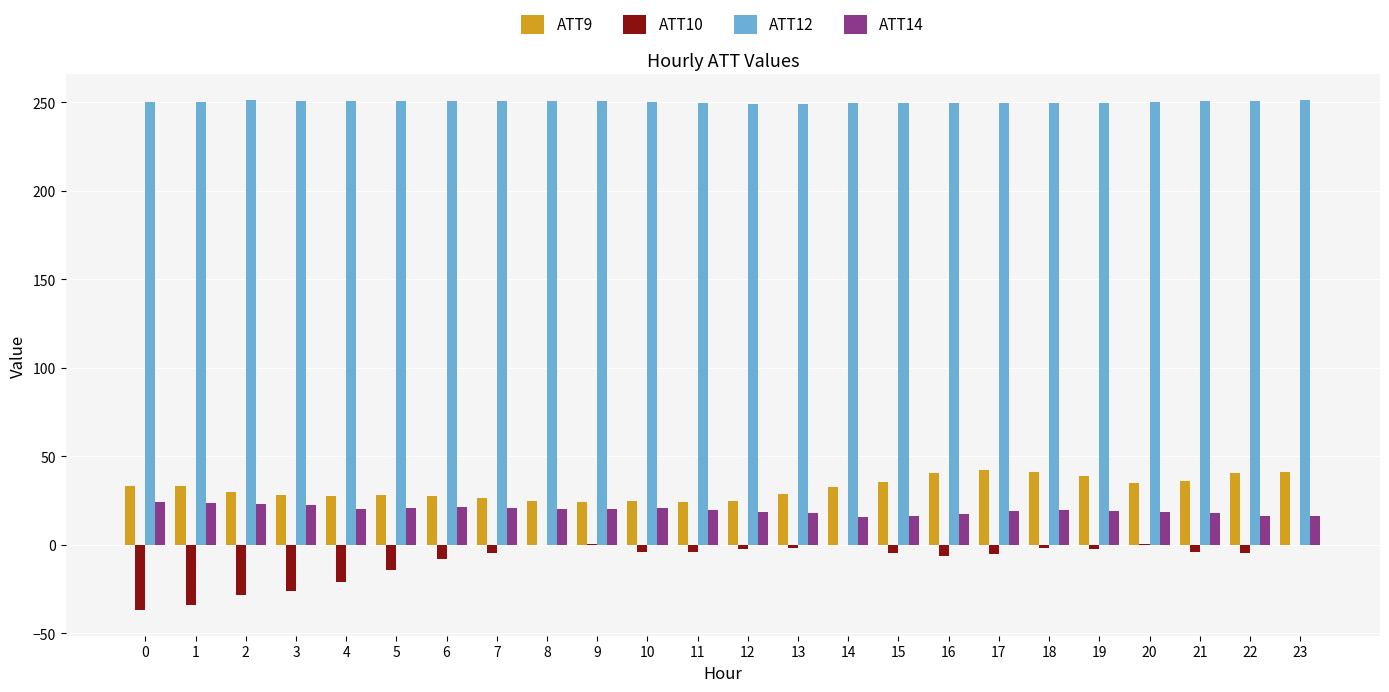

The value of ATT10 at 1 is -34.0. True or false?

True